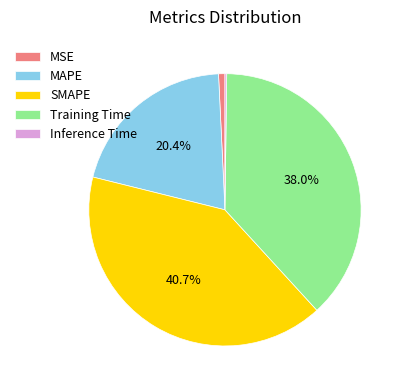

Is there a majority slice in this chart?

No